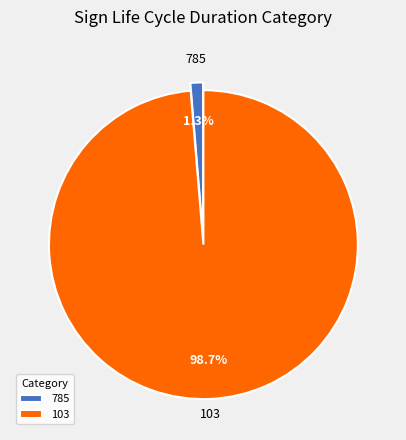

To the nearest percent, what is the difference between the largest and smallest slice percentages?

97%